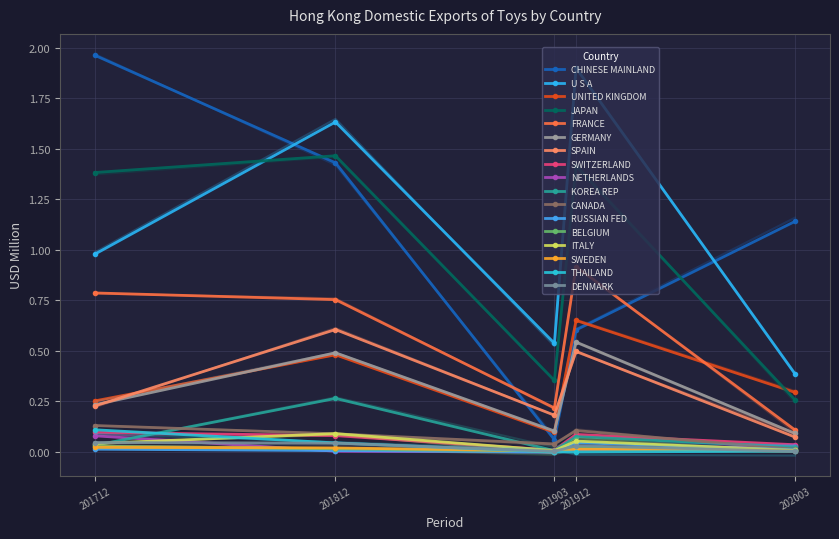

Rank the series at ITALY from lowest to highest value.

201903, 202003, 201712, 201912, 201812